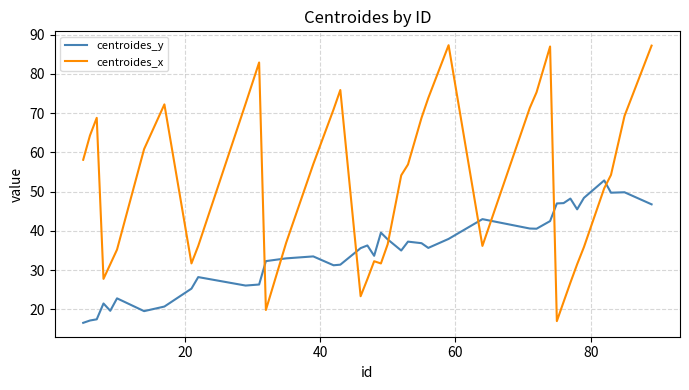

True or false: centroides_y has more than 1 interior local peaks.

True